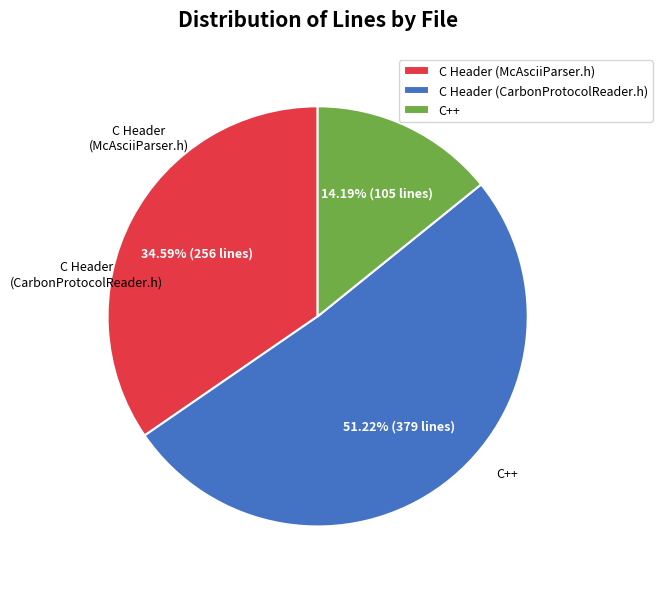

To the nearest percent, what portion does C++ represent?

14%